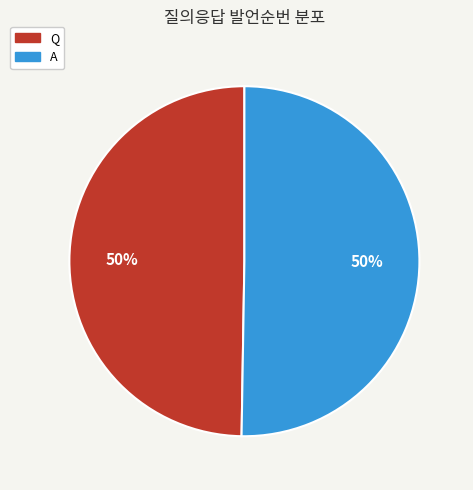

The A slice represents 50% of the pie. True or false?

True